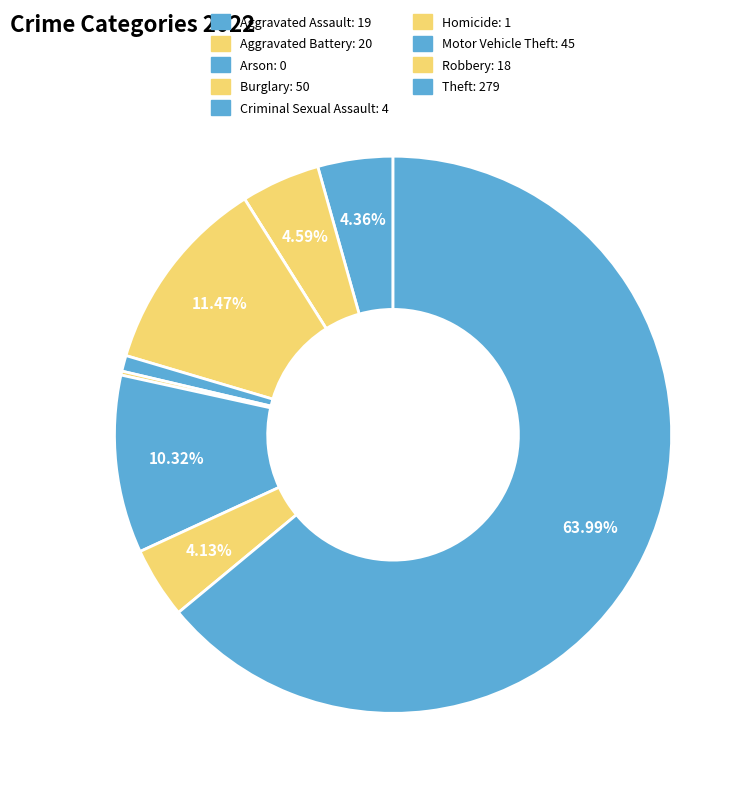

The Aggravated Battery slice represents 14% of the pie. True or false?

False